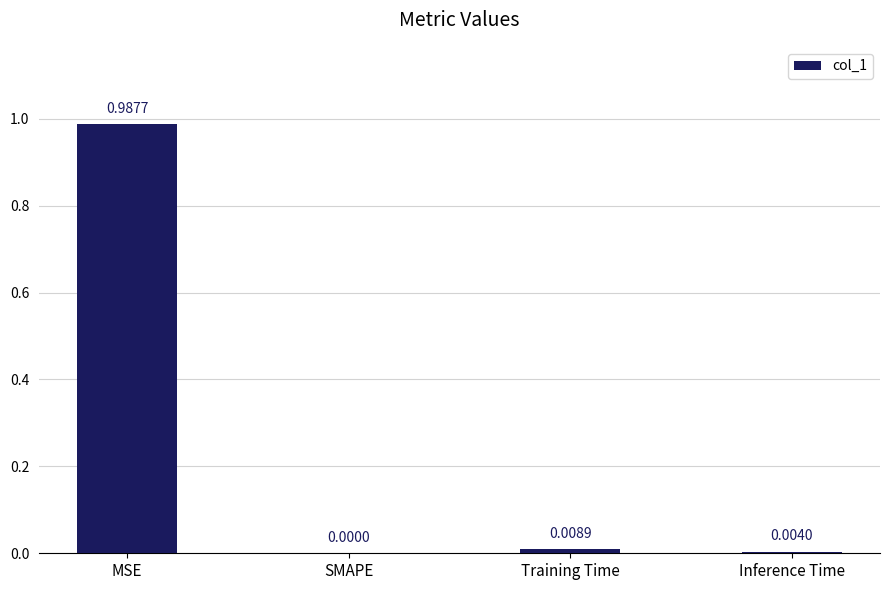

Which category has the highest value across all series?

MSE